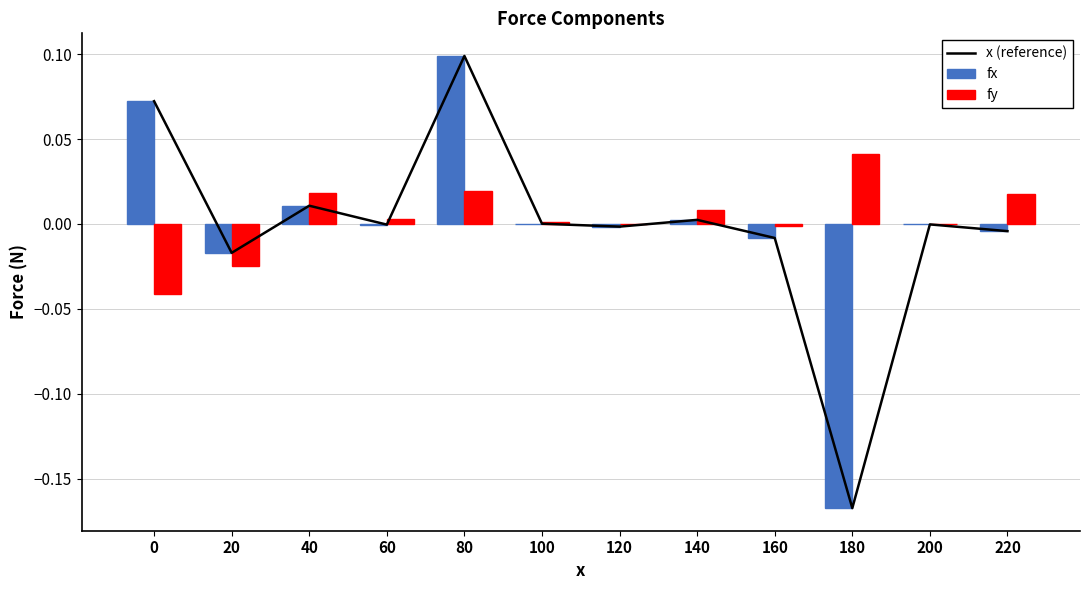

Is it true that fy equals 0.0 at 40?

True